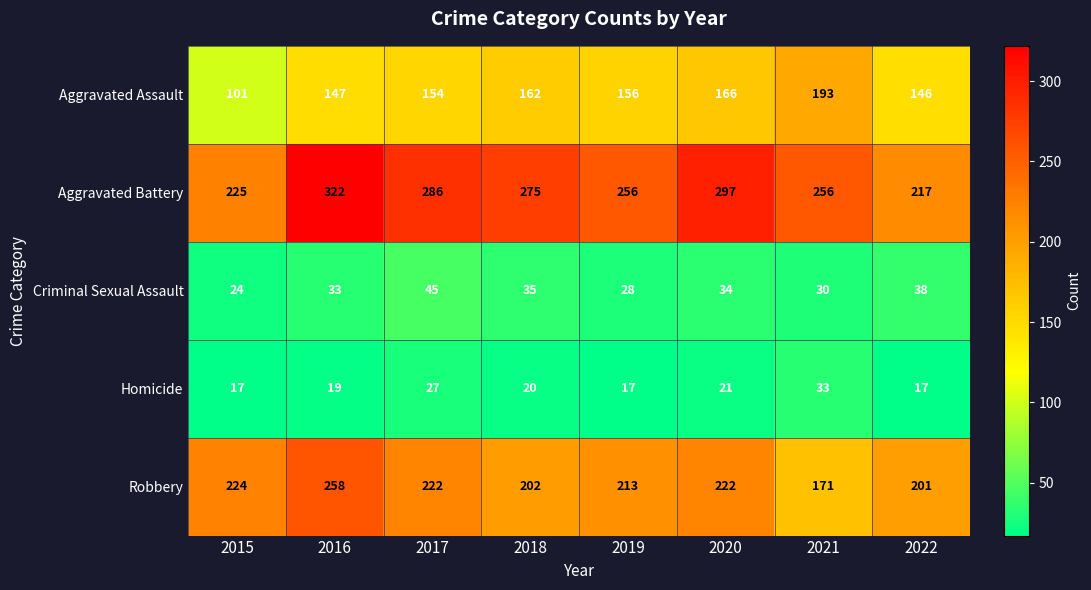

What is the difference between the Aggravated Assault values at 2015 and 2019?

55